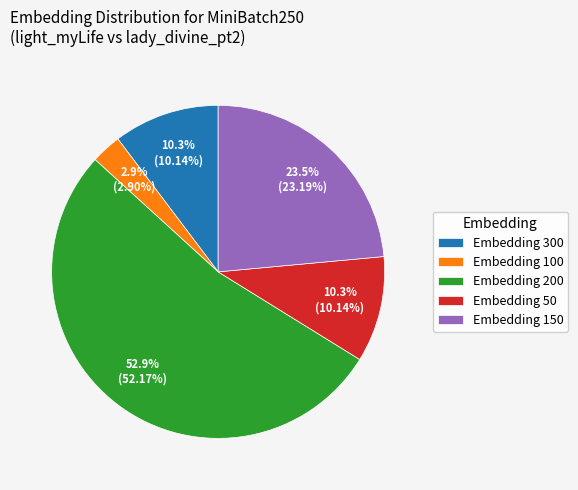

What is the largest slice in the pie chart?

Embedding 200